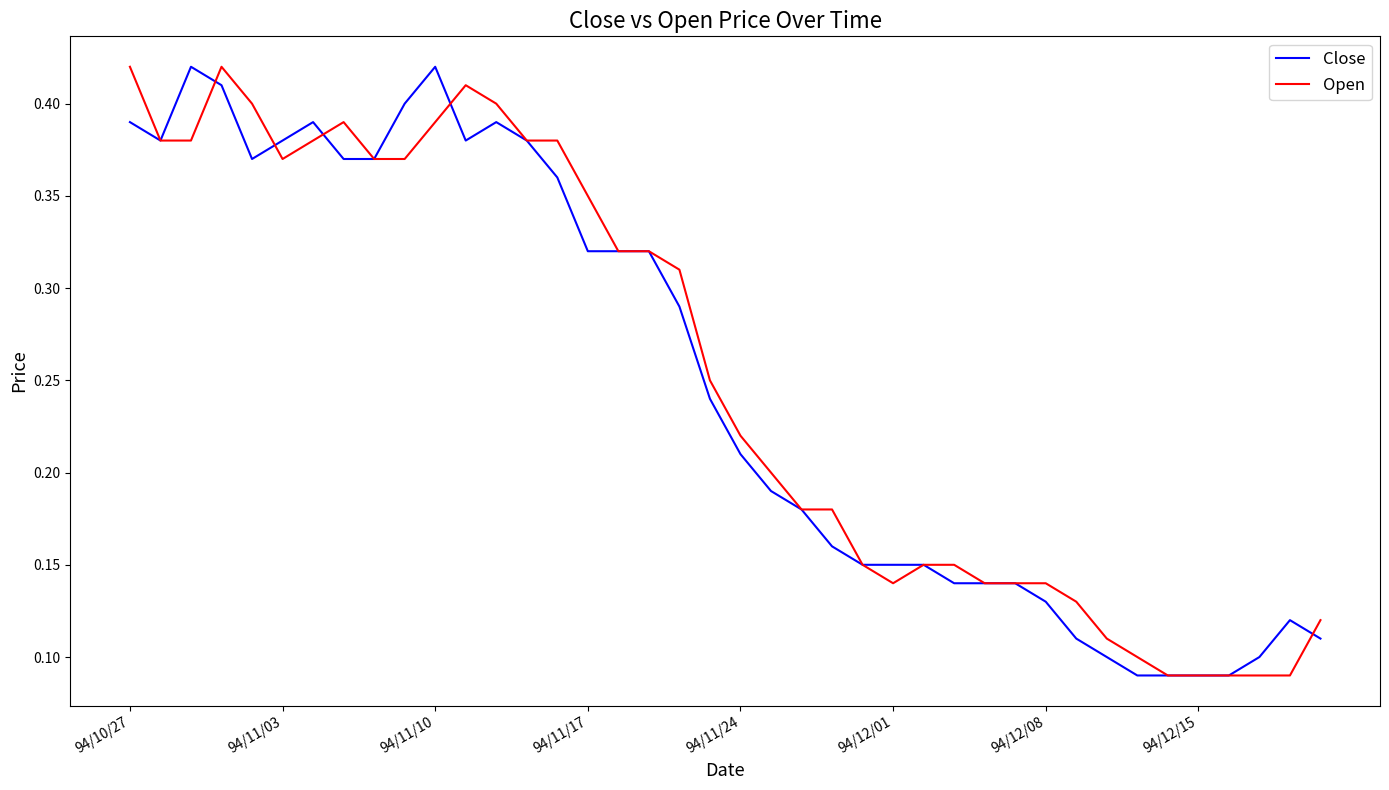

The Close series shows 0.1 at 94/11/03. True or false?

False